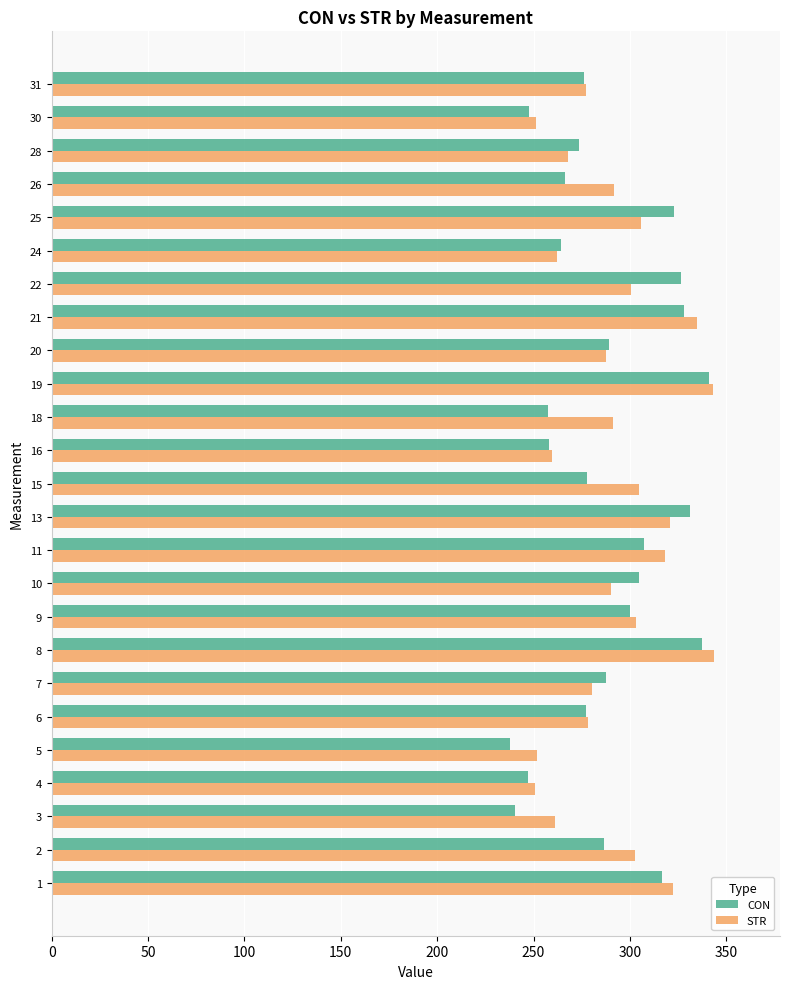

What is the maximum value shown in the chart?

343.6